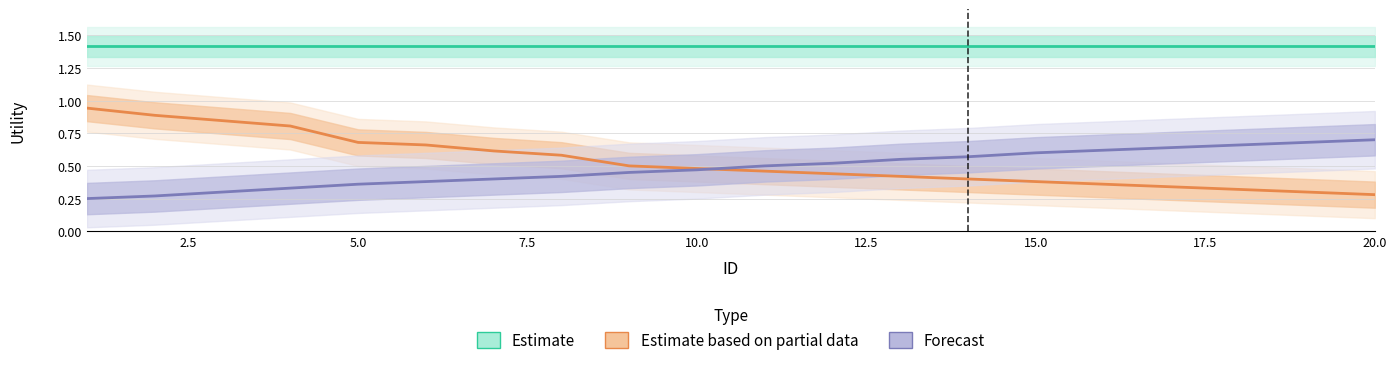

Which series has the largest total across all categories?

Estimate